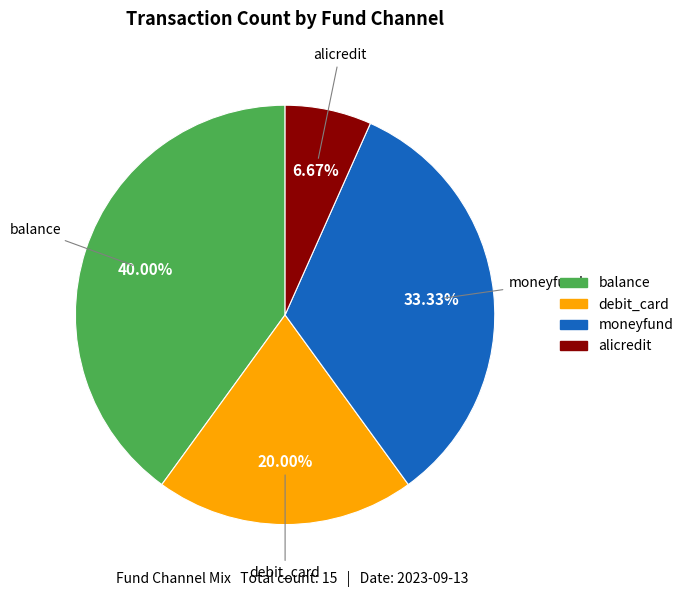

How many segments does this pie chart have?

4